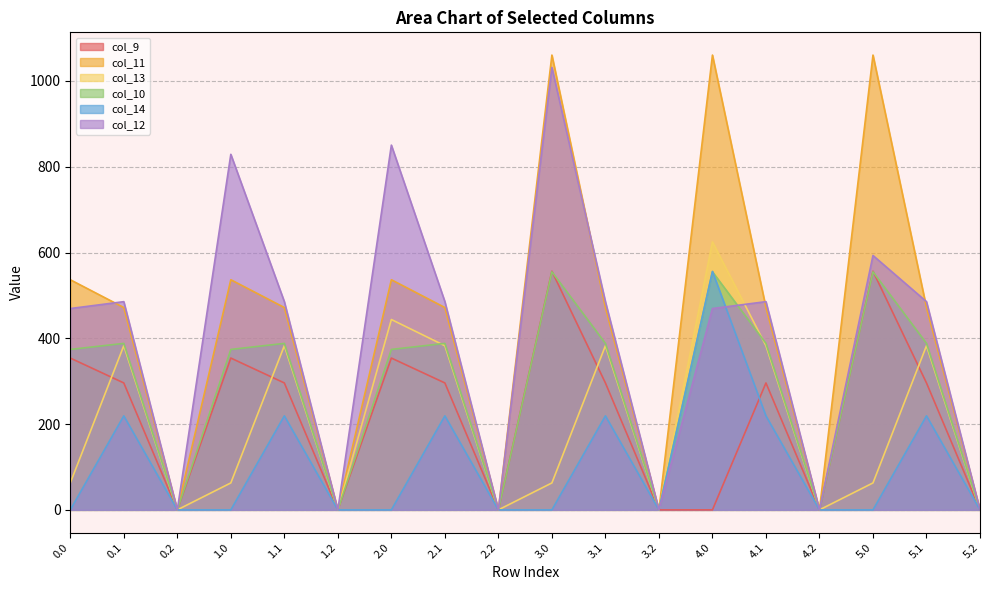

At which category is the sum across all series the highest?

3.0